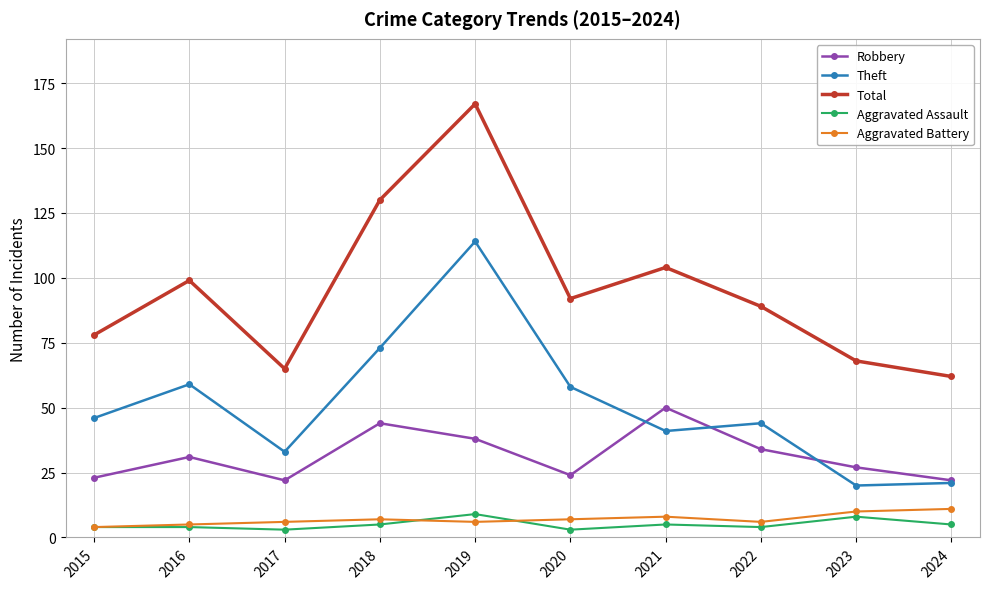

Which series has the largest range (max minus min)?

Total